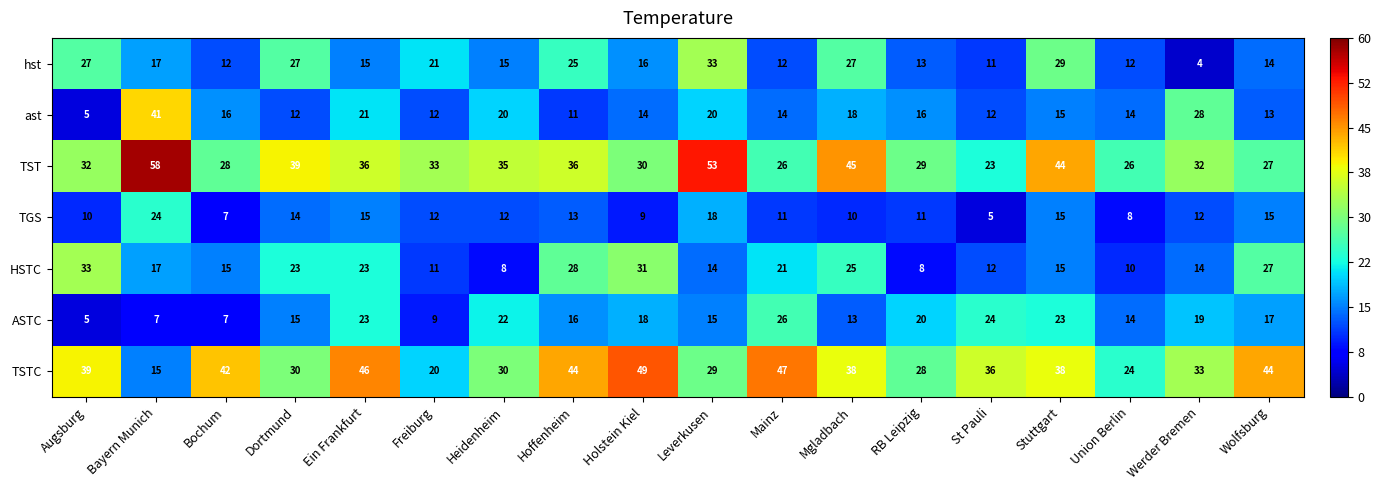

Which category has the lowest value across all series?

Werder Bremen